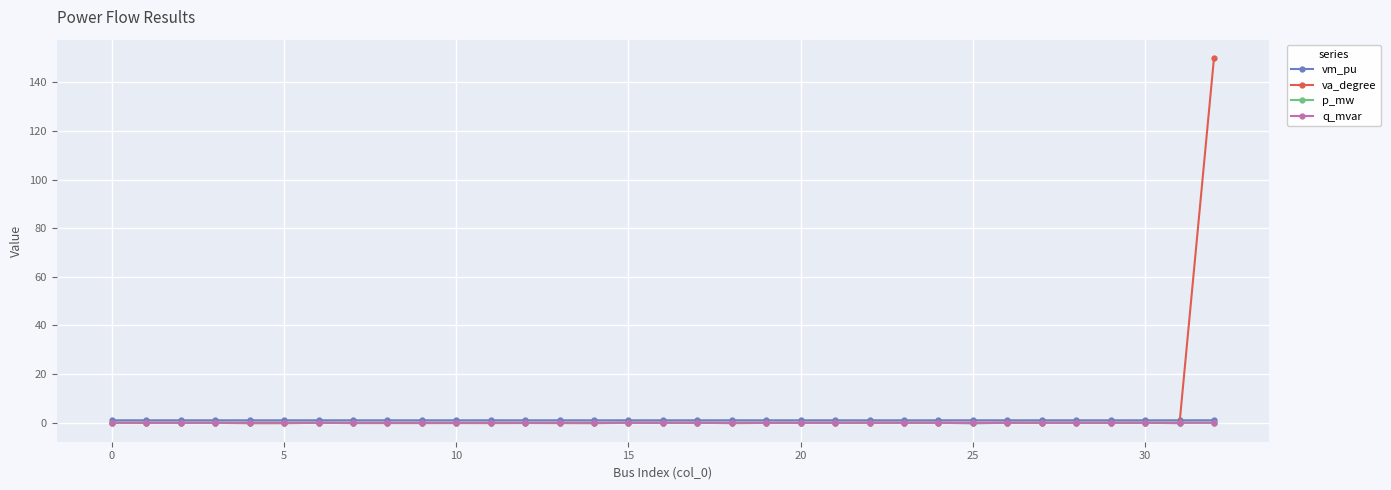

True or false: vm_pu and p_mw cross at least once.

False